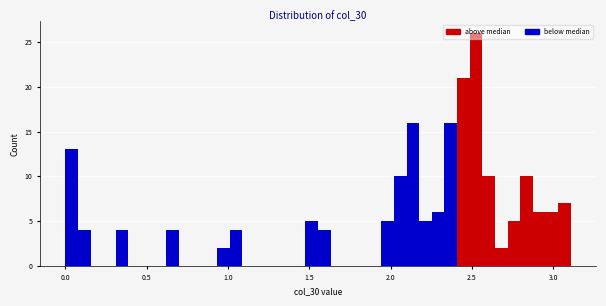

Around what value on the x-axis is the tallest bar? Give the approximate position of its centre, as read against the axis.

2.50